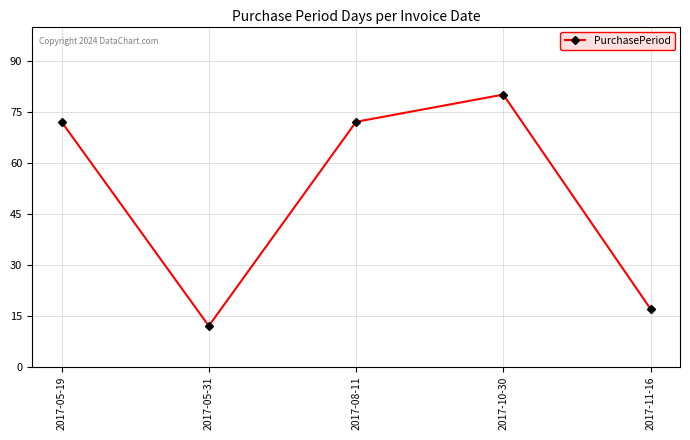

Reading left to right, list all the values displayed in this chart.

72	12	72	80	17